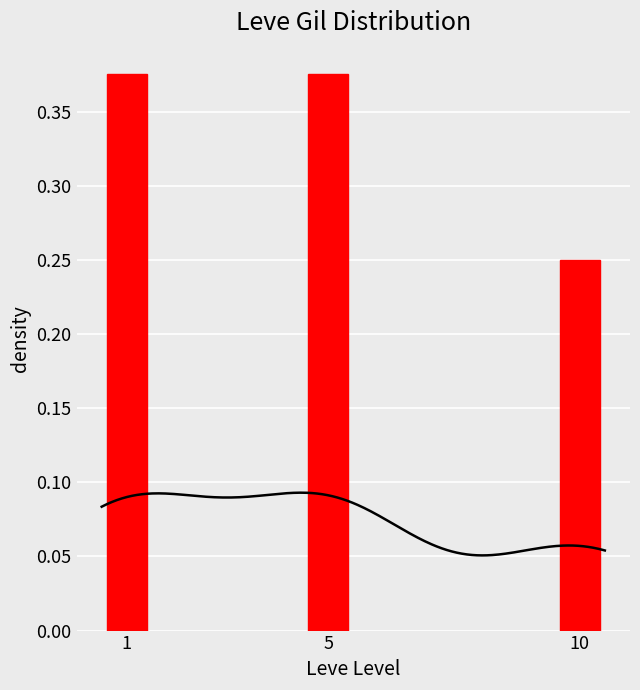

Rank the categories by value from lowest to highest.

10, 1, 5